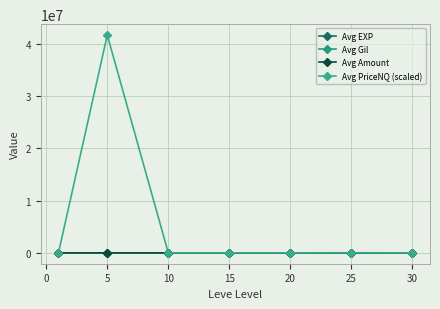

Reading right to left, list all the values displayed in this chart.

Avg EXP: 37	29	17	14	5	197	403
Avg Gil: 286	354	441	330	448	528	163
Avg Amount: 228	189	208	211	169	168	113
Avg PriceNQ (scaled): 76	17241	235	596	267	41666868	369